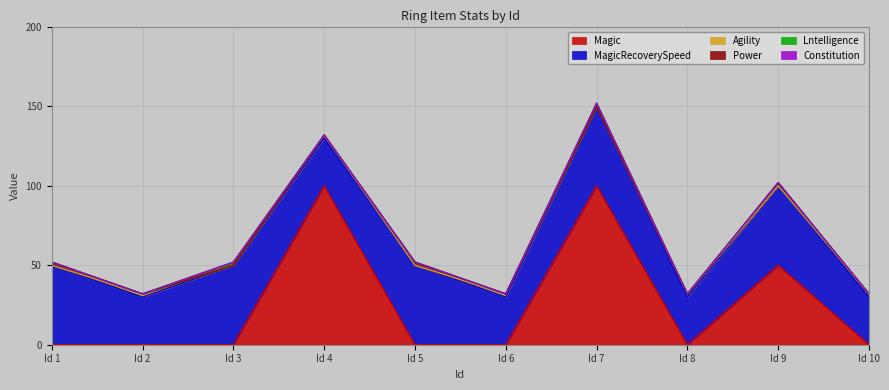

True or false: Lntelligence has more than 2 points higher than both neighbors.

False